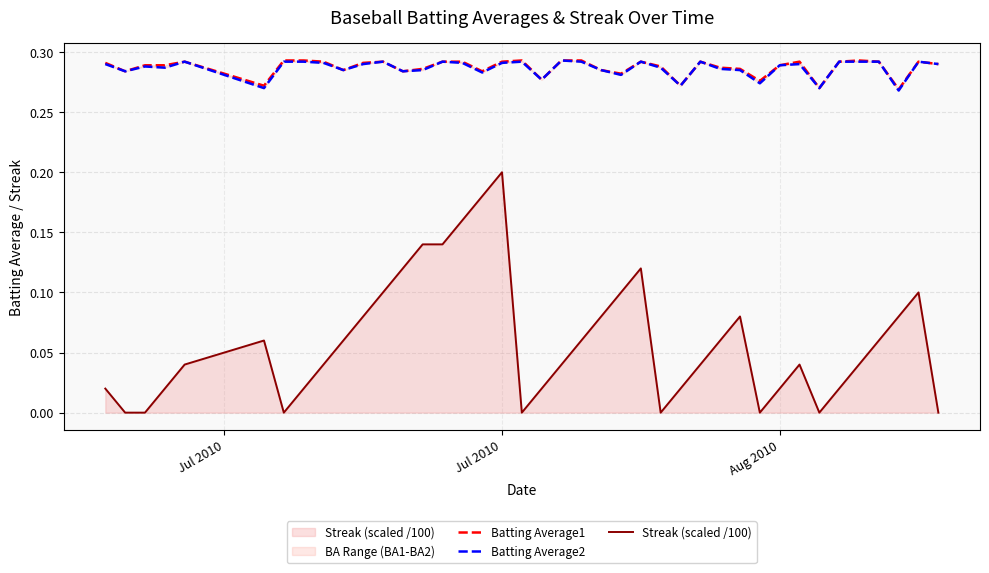

Does the chart display data point markers on the line(s)?

No